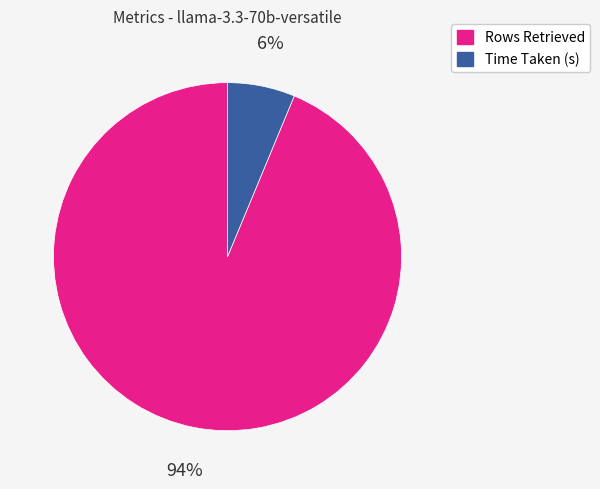

What is the largest slice in the pie chart?

Rows Retrieved